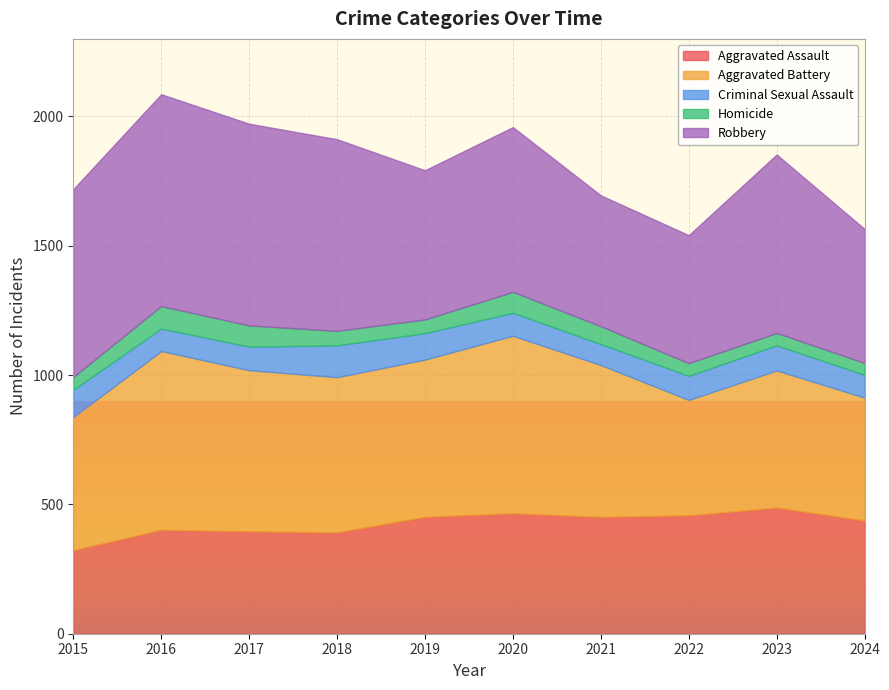

Reading left to right, transcribe all the data shown in this chart.

Aggravated Assault: 2015=323	2016=402	2017=396	2018=392	2019=452	2020=466	2021=452	2022=458	2023=488	2024=438
Aggravated Battery: 2015=515	2016=691	2017=623	2018=600	2019=608	2020=686	2021=587	2022=446	2023=530	2024=475
Criminal Sexual Assault: 2015=105	2016=87	2017=91	2018=123	2019=102	2020=89	2021=81	2022=93	2023=97	2024=88
Homicide: 2015=50	2016=87	2017=82	2018=56	2019=53	2020=81	2021=69	2022=49	2023=48	2024=46
Robbery: 2015=726	2016=819	2017=780	2018=741	2019=577	2020=637	2021=506	2022=495	2023=690	2024=518